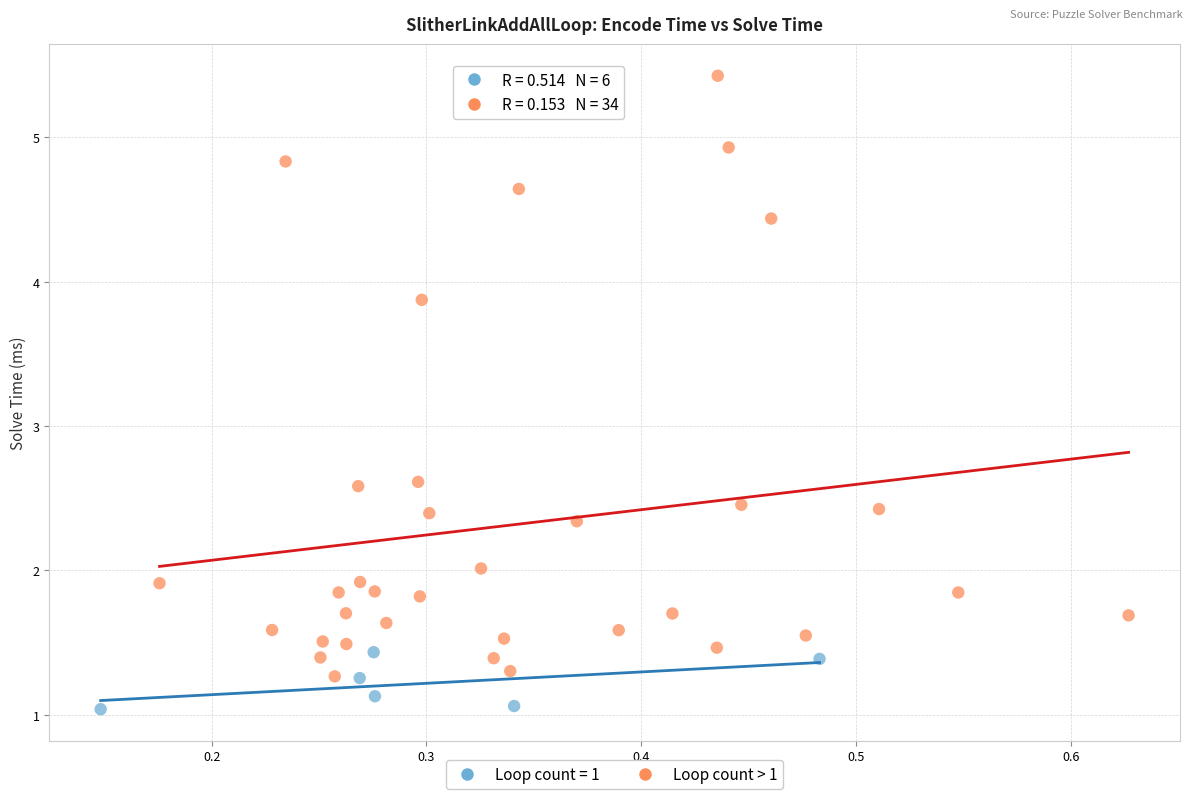

Which series contains the lowest Y value?

Loop count = 1